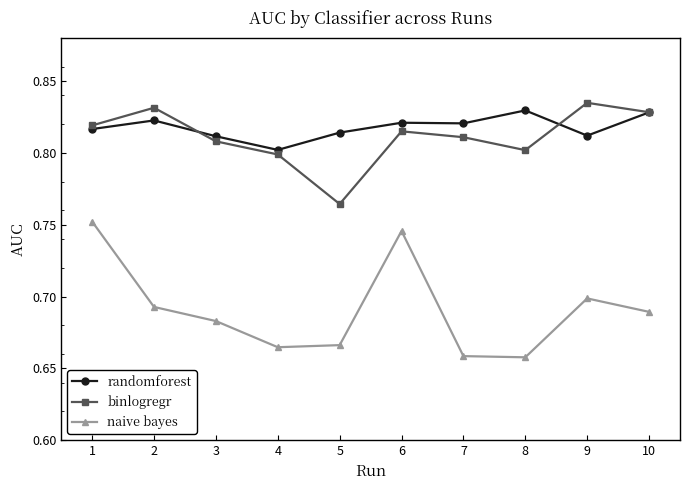

Rank the series by their maximum value, from highest to lowest.

binlogregr, randomforest, naive bayes